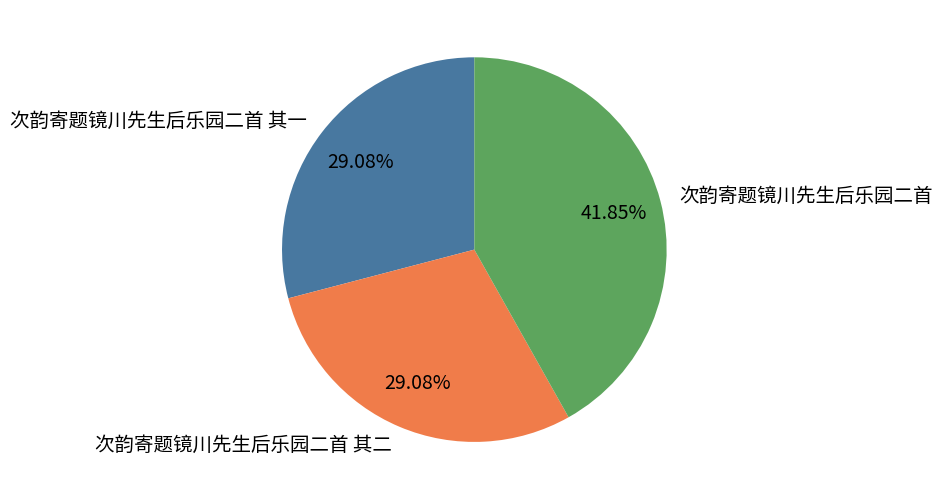

How many segments does this pie chart have?

3